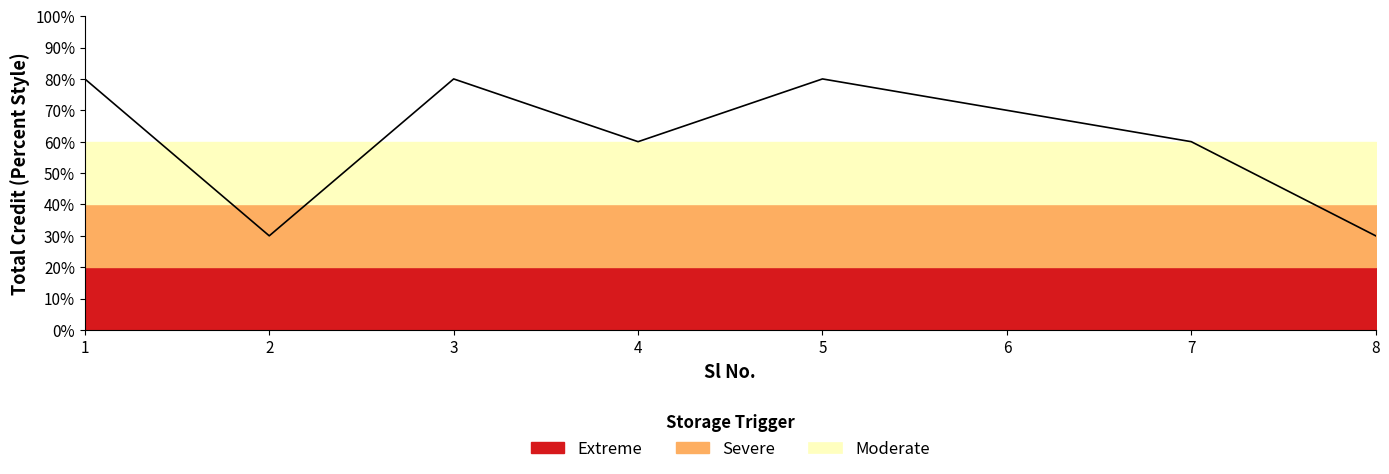

How many lines are shown in the chart?

1